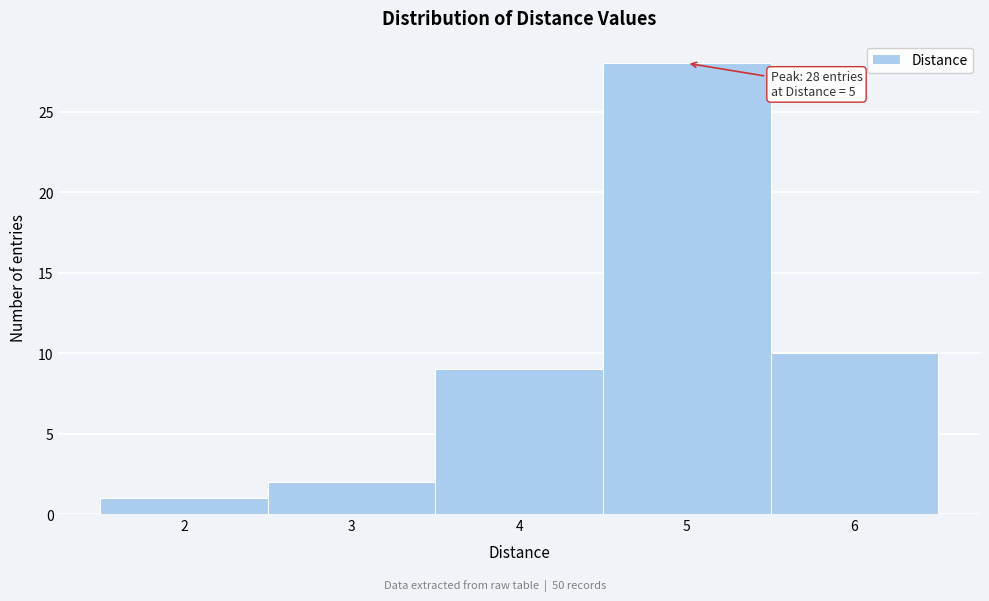

Which range on the x-axis has the tallest bar?

4.5 to 5.5